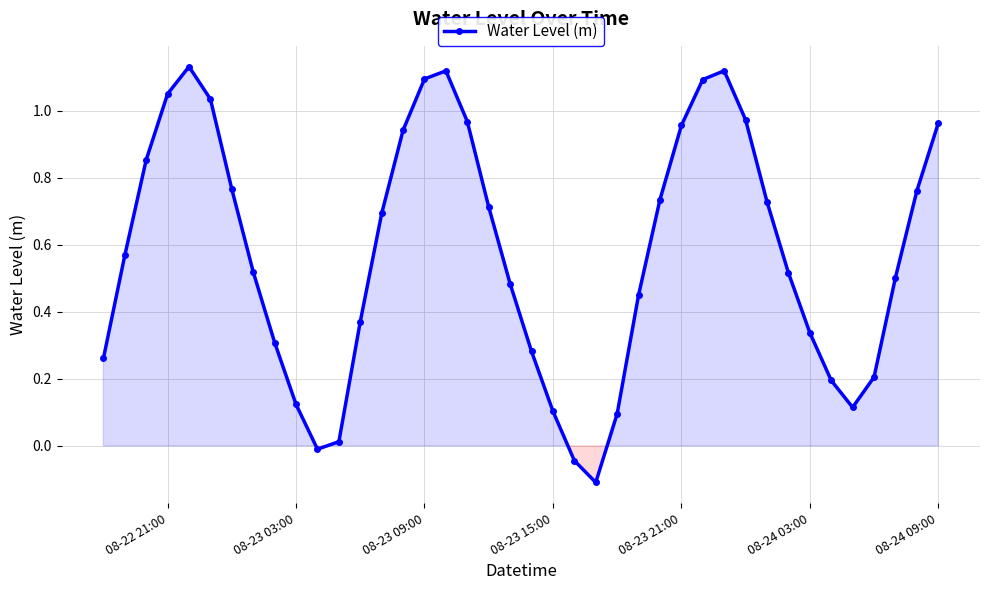

What is the difference between the maximum and minimum values?

1.2